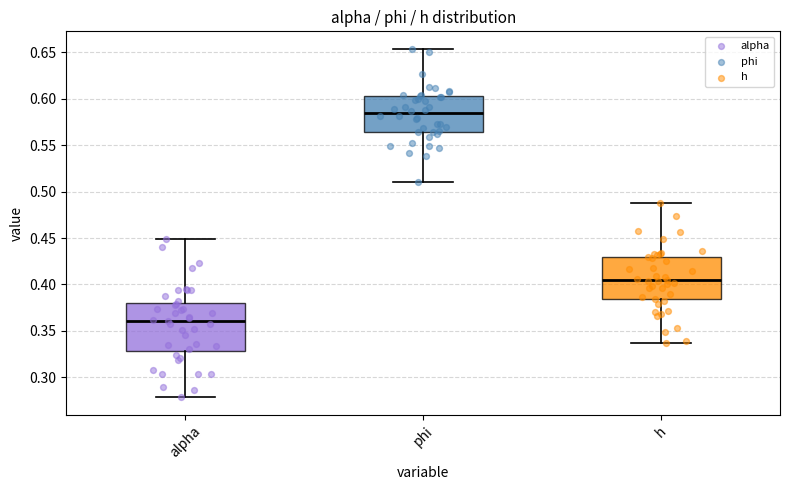

Where is the lower edge of the box for alpha on the y-axis? The values are not printed on the chart, so give them approximately, as read against the axis.

0.330